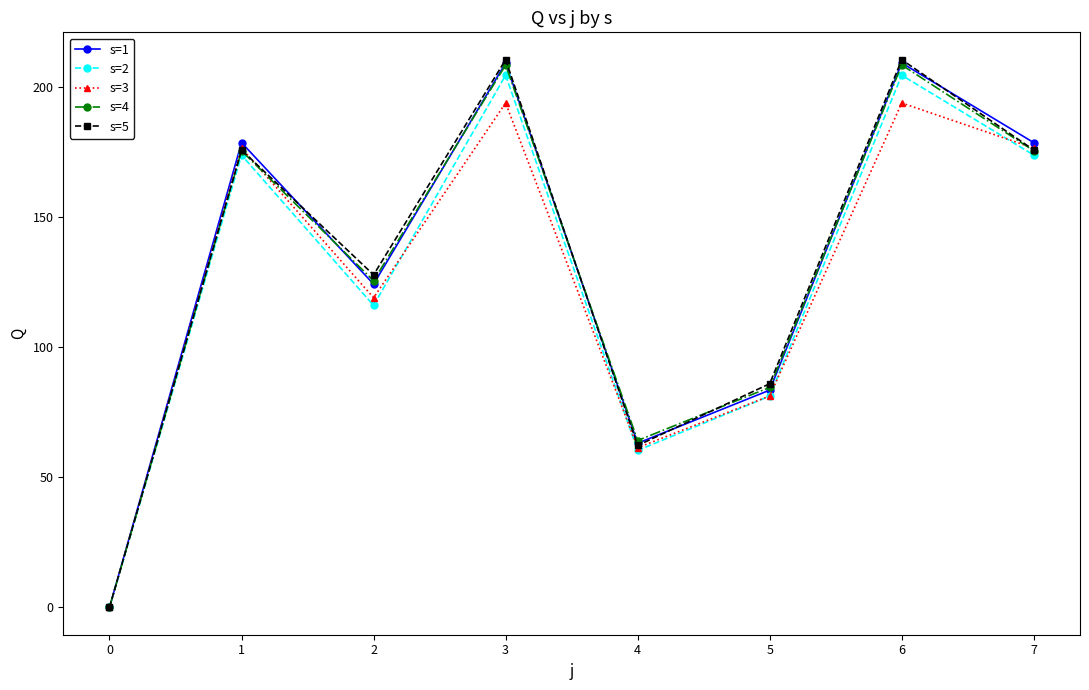

Where is s=5 nearest to the value 105?

5